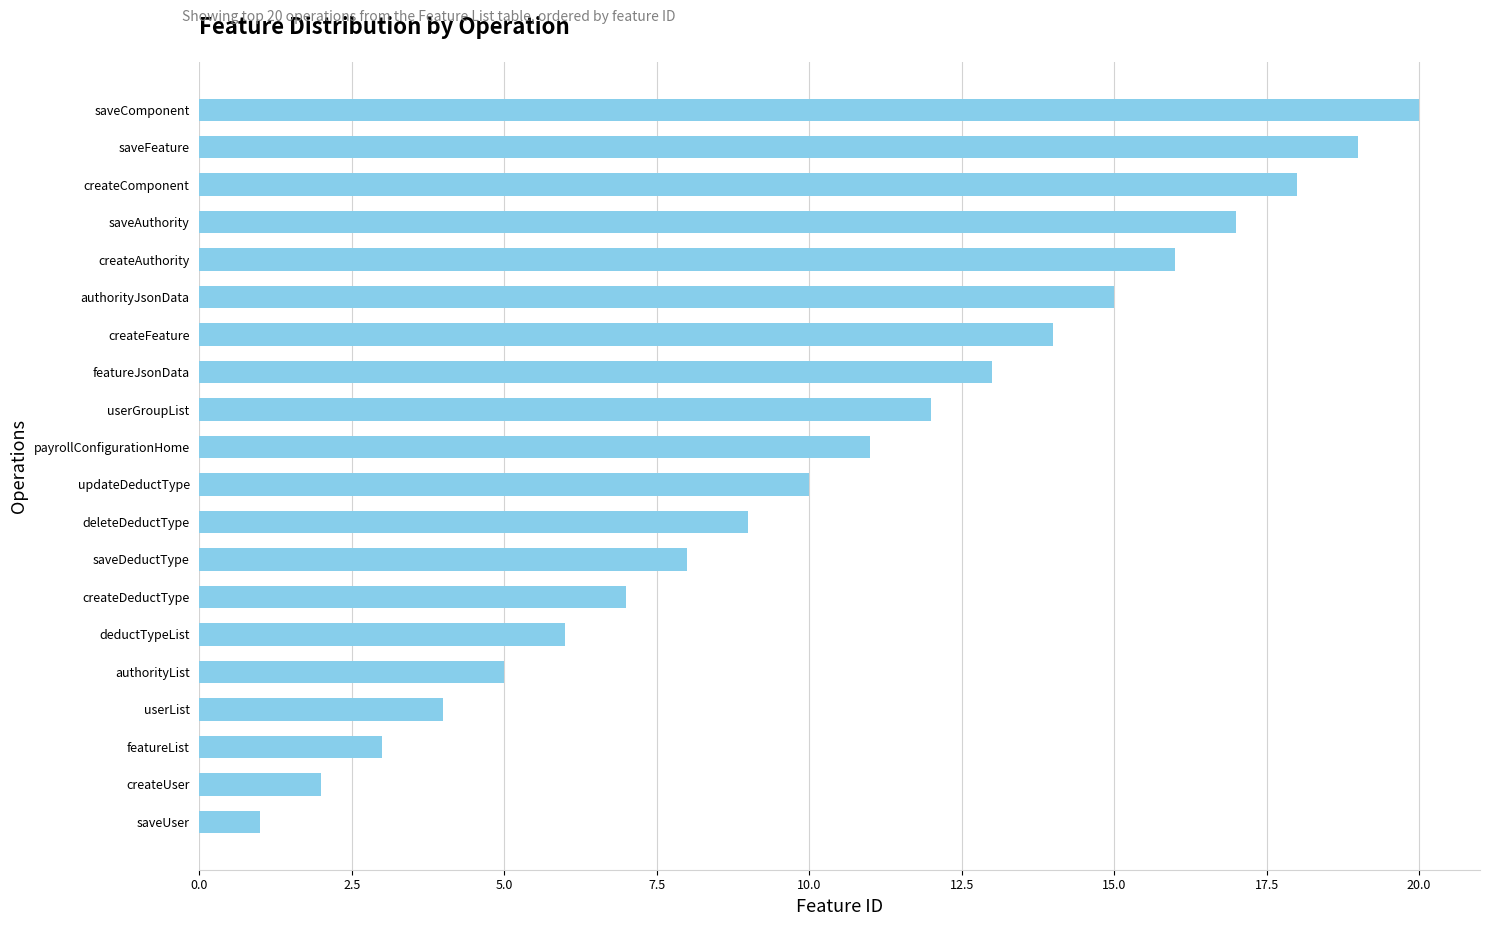

Approximately how many times larger is the value at payrollConfigurationHome compared to saveUser?

11.0